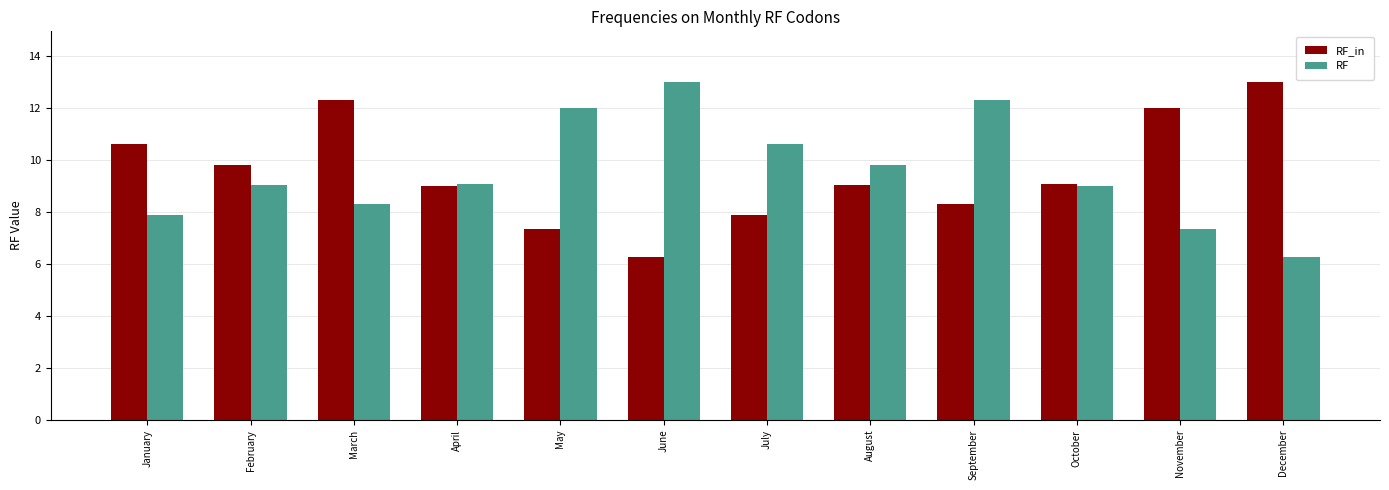

Which category has the lowest value in the RF series?

December